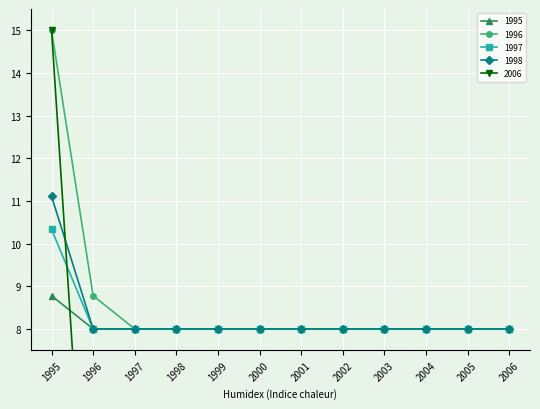

Which has a higher value, 1995 or 2006?

1995